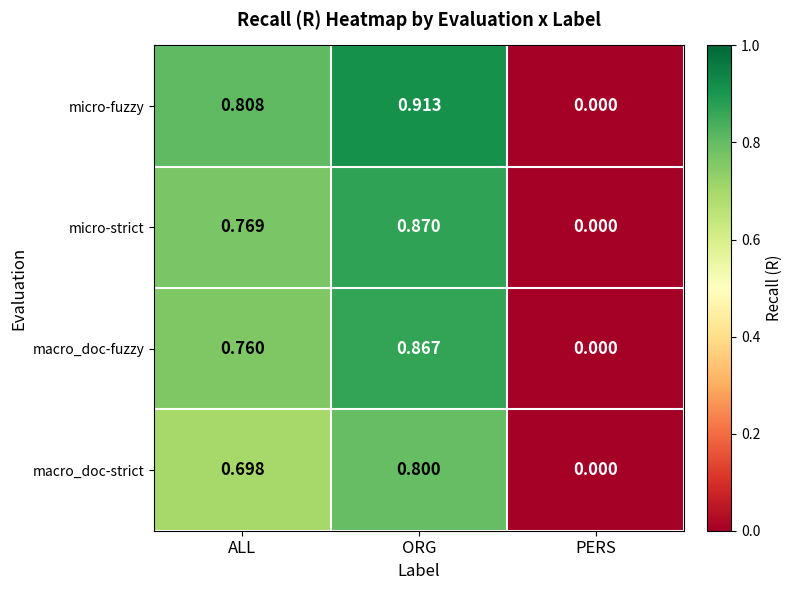

What is the spread (max minus min) of values at ALL?

0.1